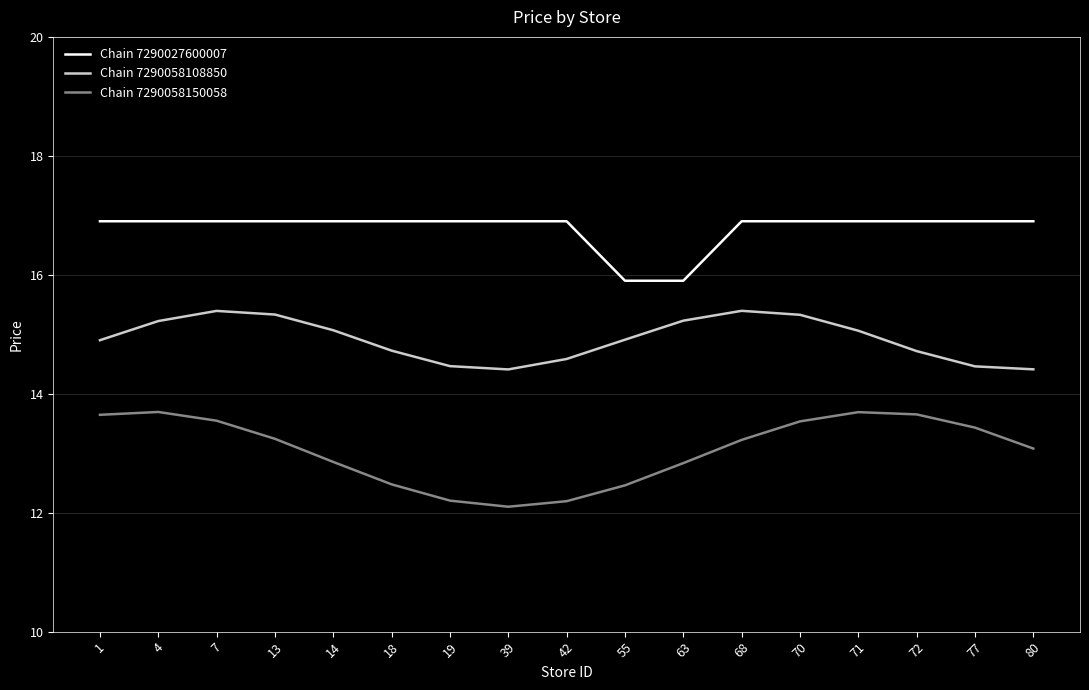

What is the difference between the maximum and minimum values in the Chain 7290058108850 series?

1.0